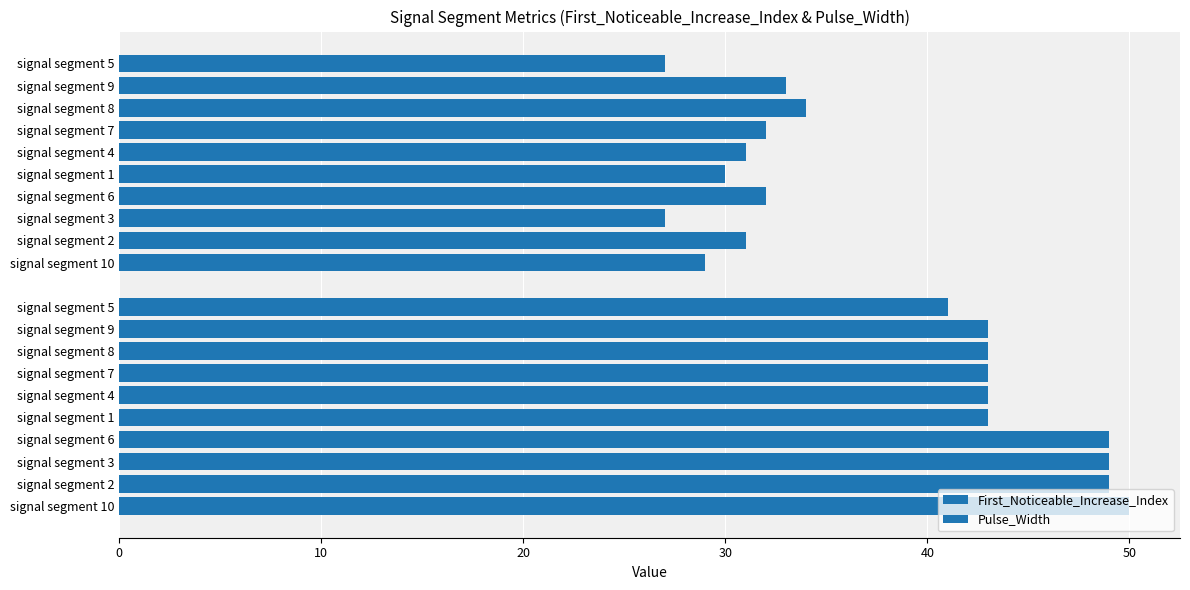

How many data points in First_Noticeable_Increase_Index are less than 43?

1